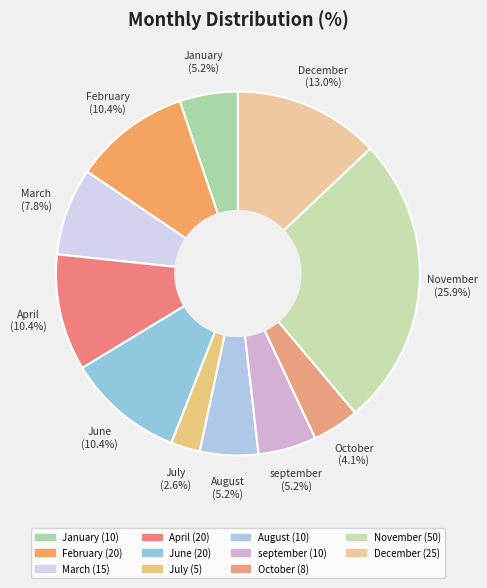

Is April the majority of the pie?

No